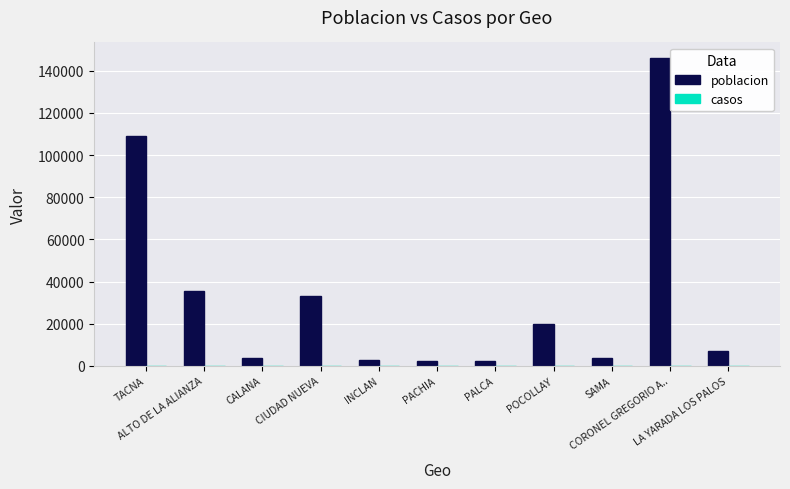

How many bars are there in total?

11